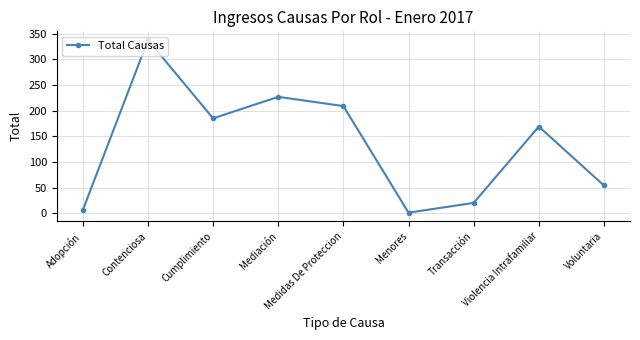

Is this an area chart (filled region under the line)?

No